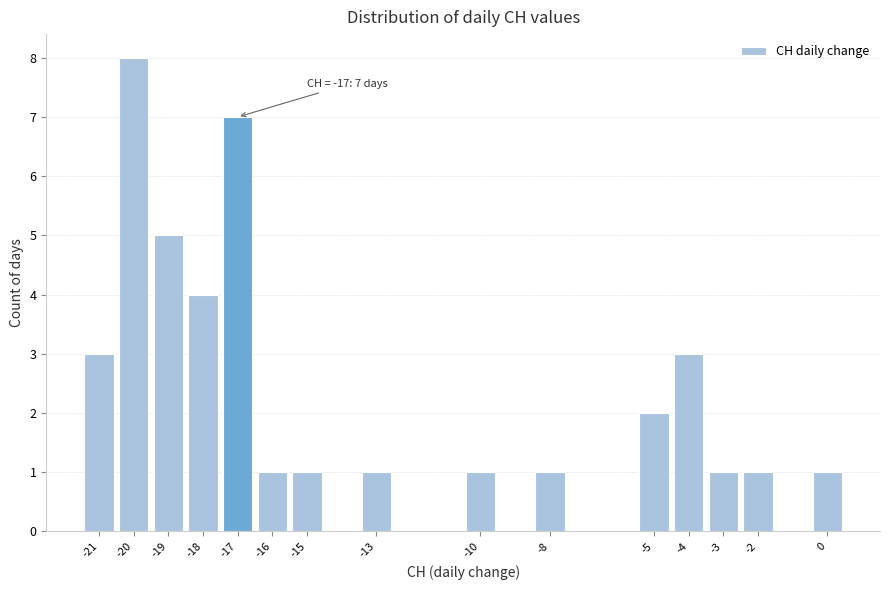

Which range on the x-axis has the tallest bar?

-20.5 to -19.5